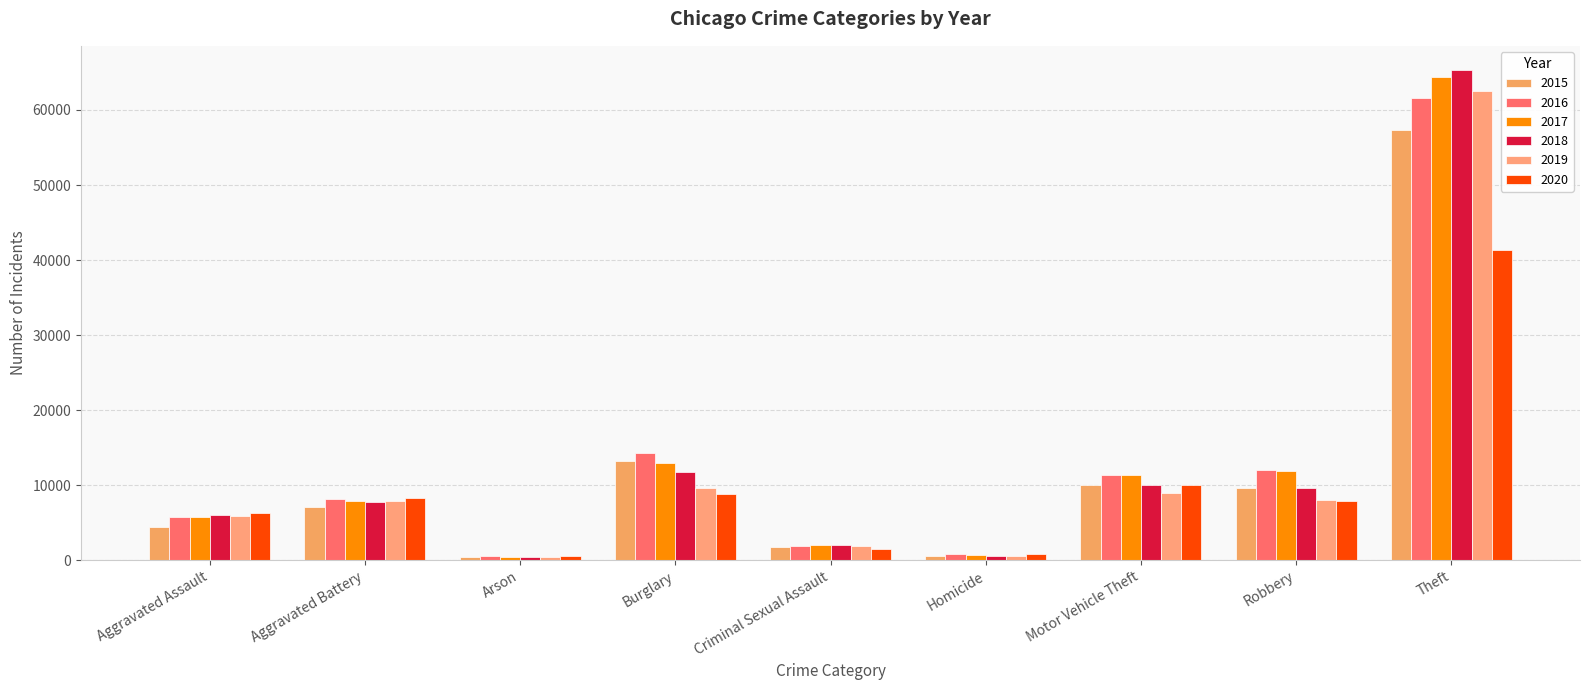

At which label does 2016 first exceed 8086?

Burglary